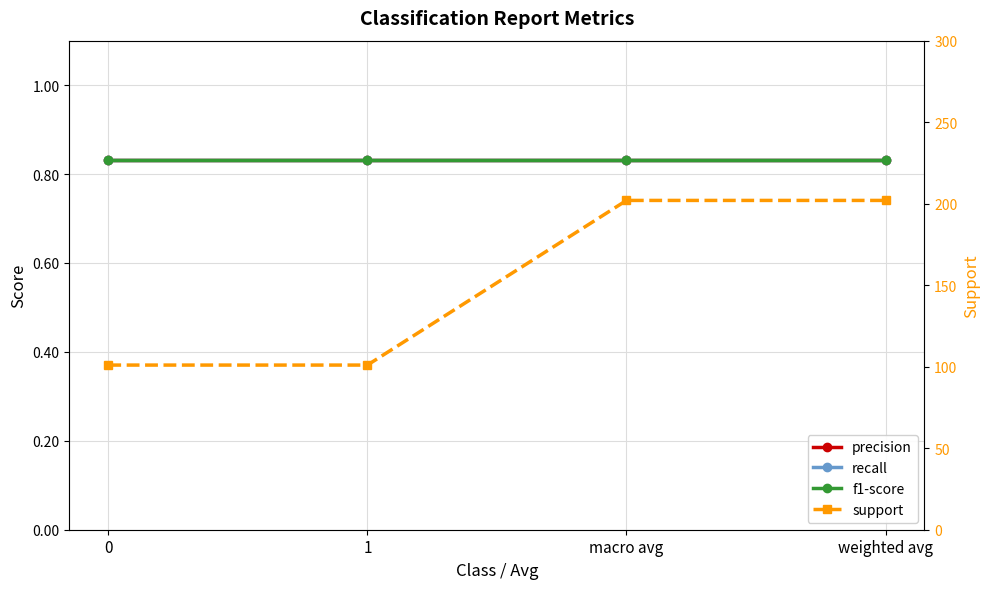

Between macro avg and weighted avg, which series saw the biggest shift?

precision